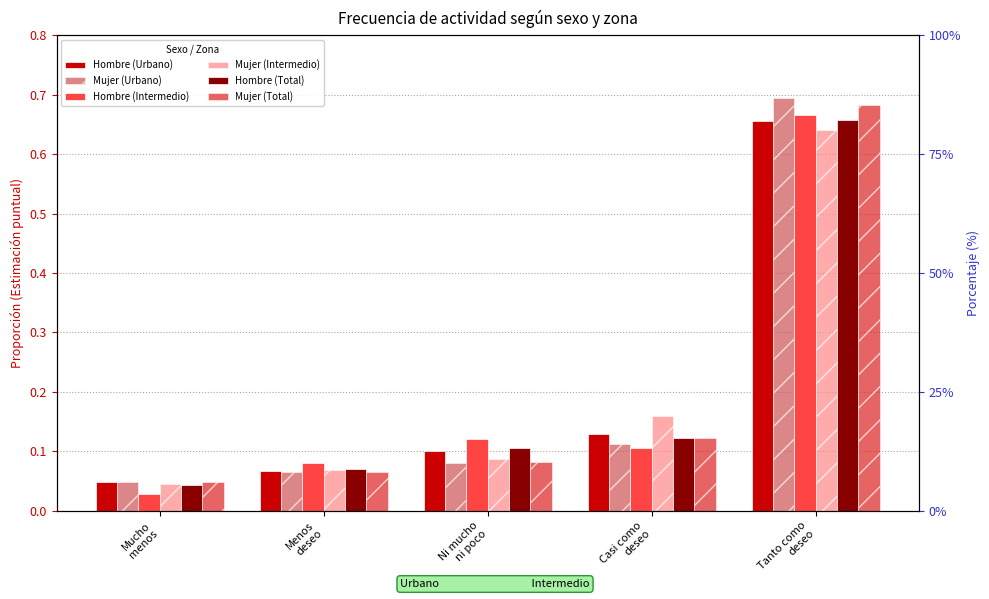

Which series has the largest range (max minus min)?

Mujer (Urbano)